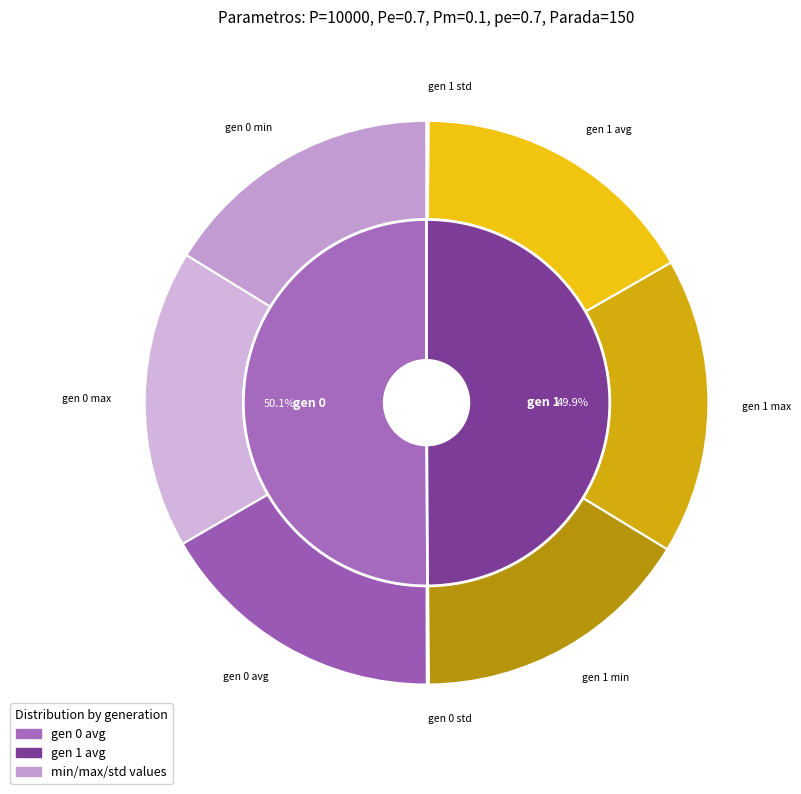

Count the number of slices in the pie.

2